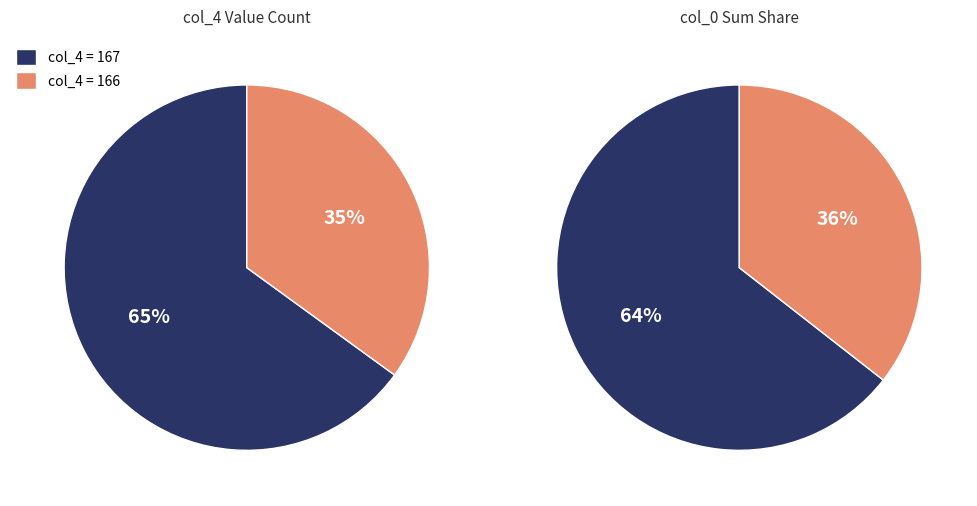

Which slice is the largest?

col_4 = 167